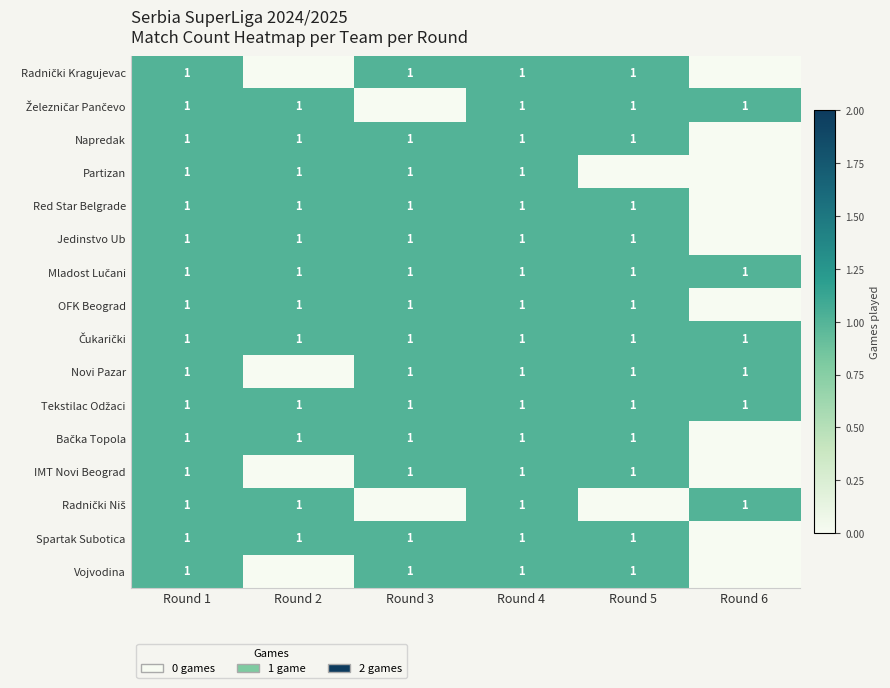

The value of Vojvodina at Round 4 is 1. True or false?

True